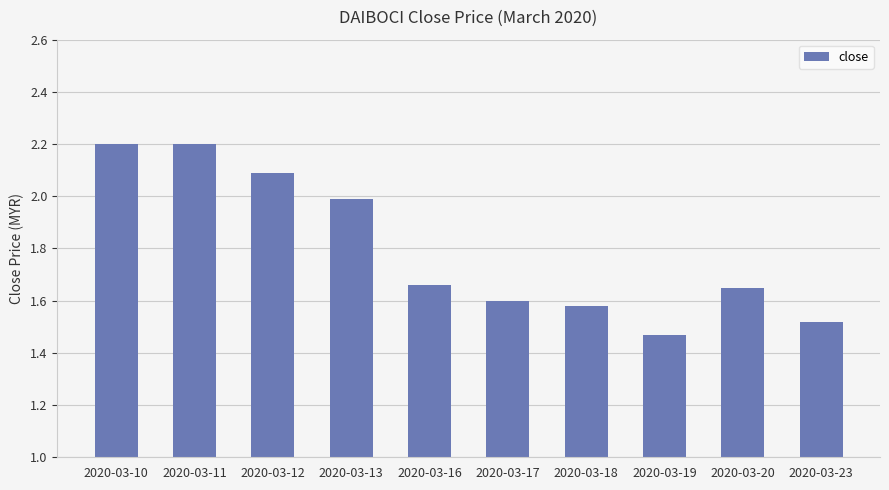

Which label corresponds to the smallest value in the chart?

2020-03-19